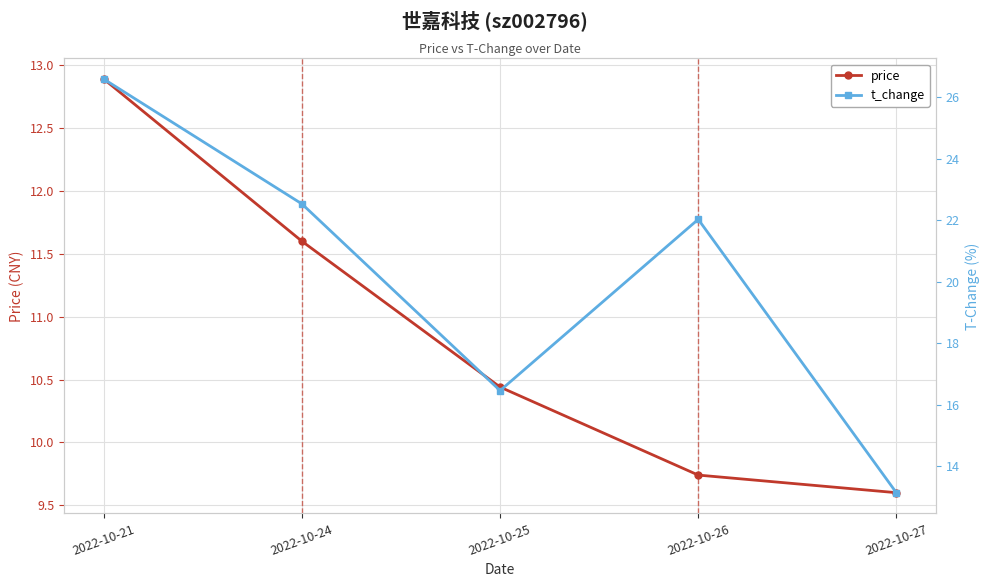

How many data points does each series have?

5